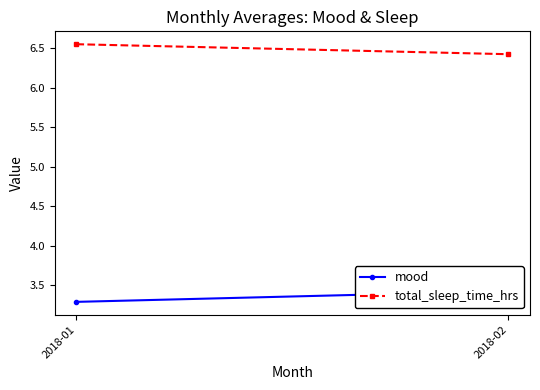

At which label does total_sleep_time_hrs reach its peak?

2018-01